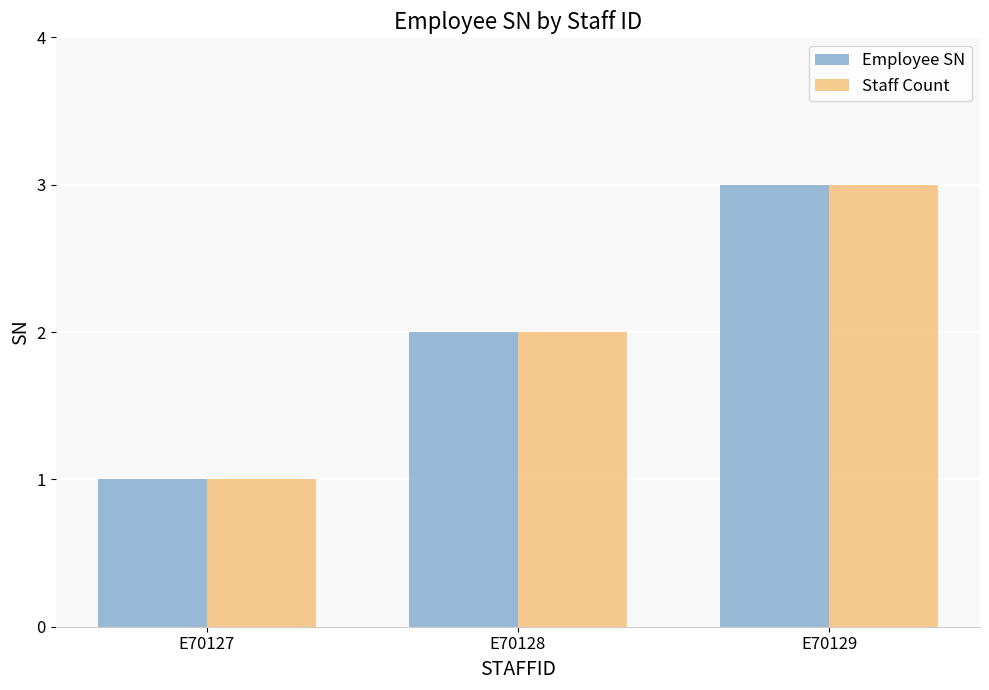

List the labels in order of Staff Count value, smallest first.

E70127, E70128, E70129